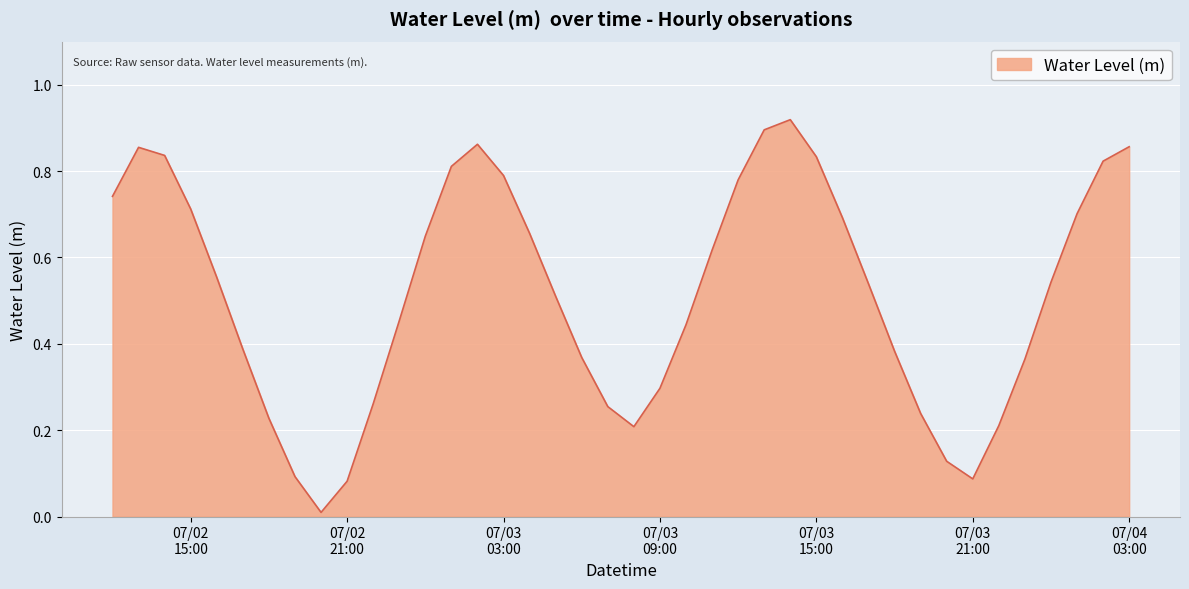

How many interior local valleys (lower than both neighbors) does the data have?

3